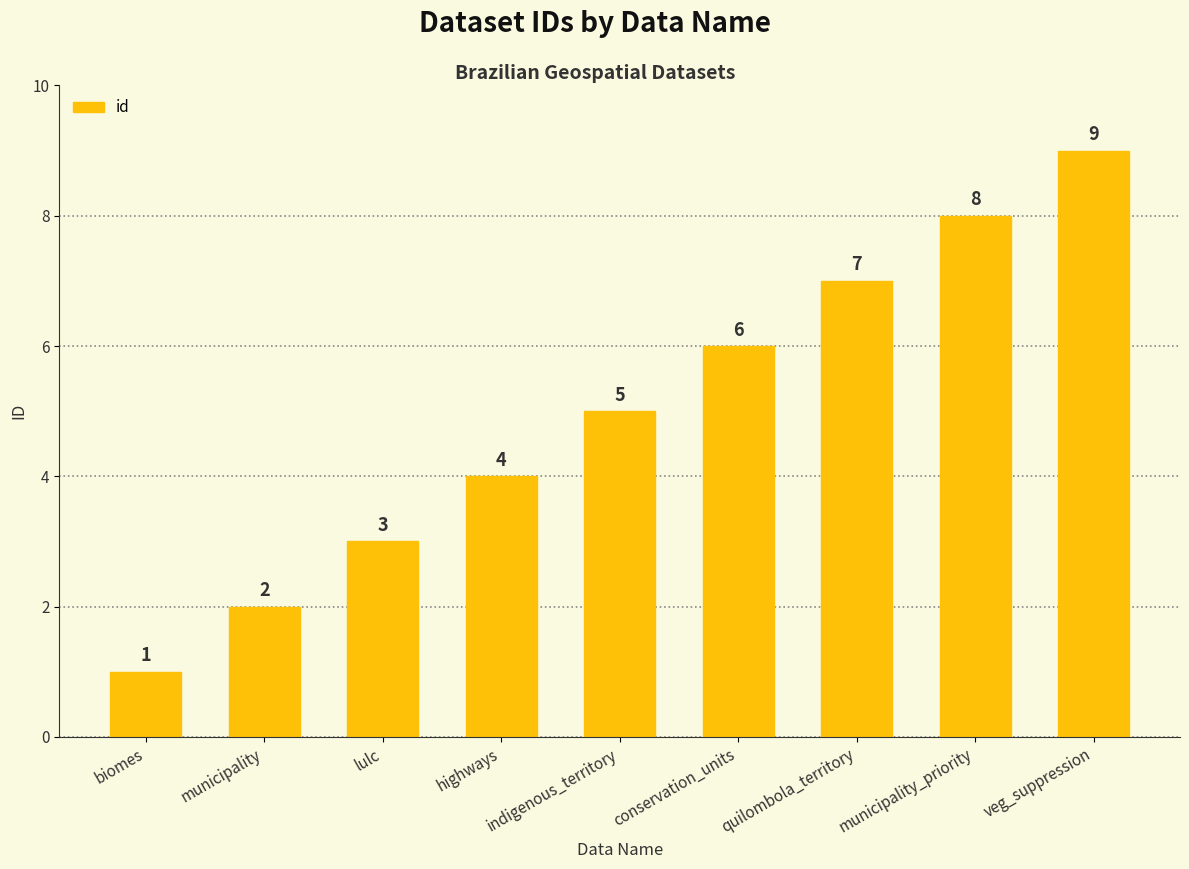

Which category has the lowest value across all series?

biomes